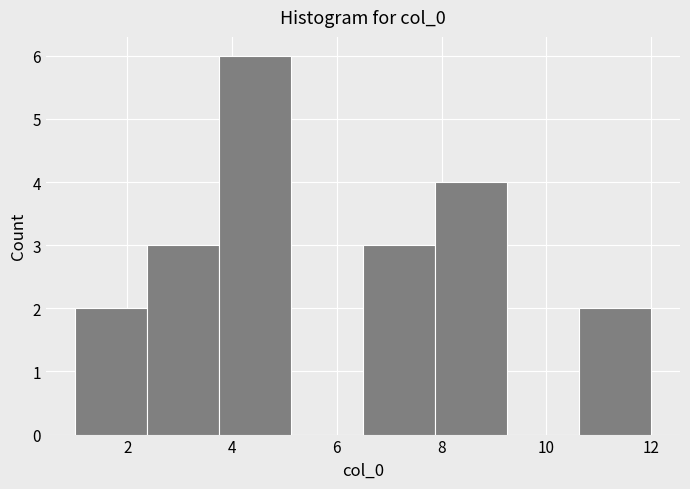

How tall is the bar that spans 6.6 to 7.8 on the x-axis? Neither the bar edges nor the heights are printed on the chart, so give them approximately, as read against the axes.

3